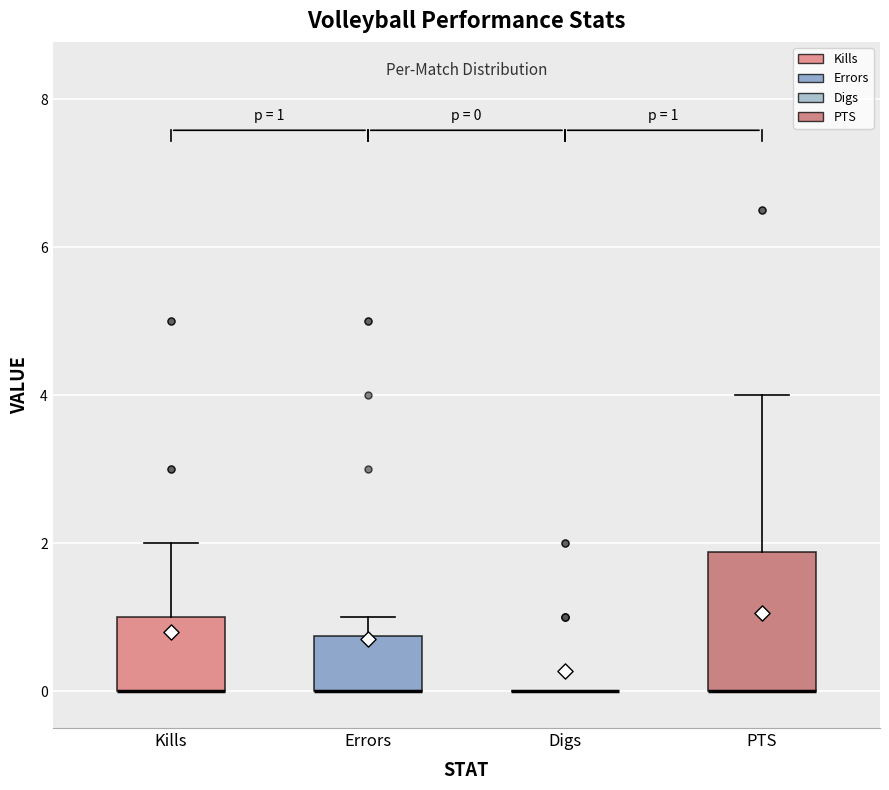

Which box is the tallest, from its lower edge to its upper edge?

PTS